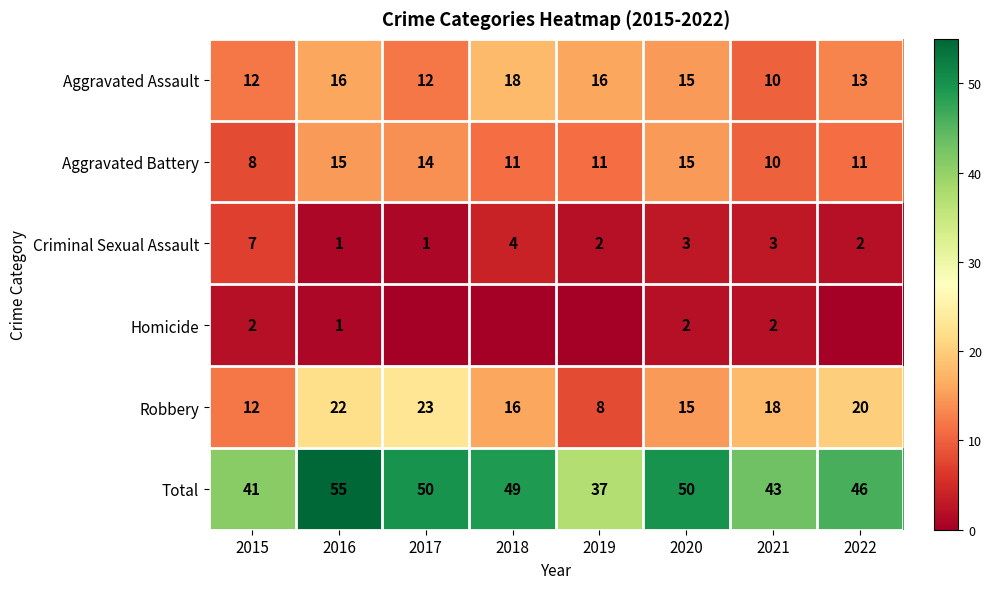

What is the difference between the second highest and second lowest values in the Robbery series?

10